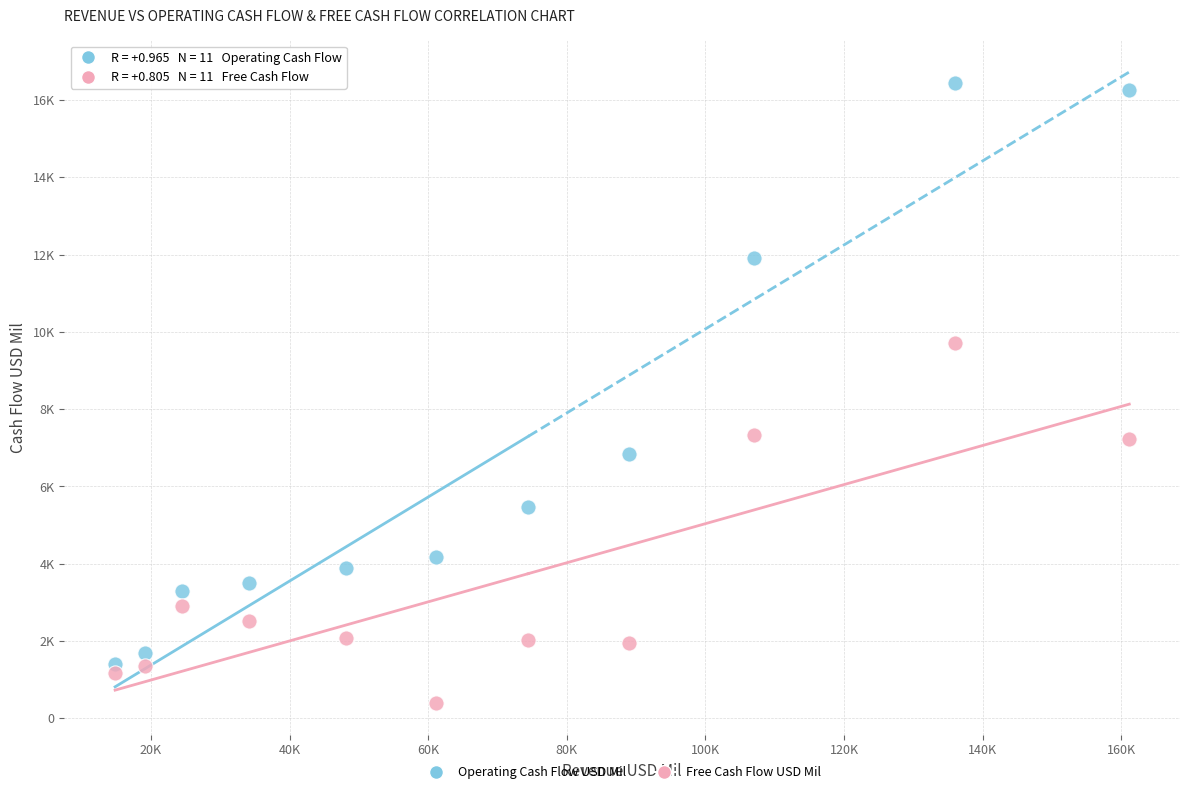

Which series contains the highest Y value?

Operating Cash Flow USD Mil